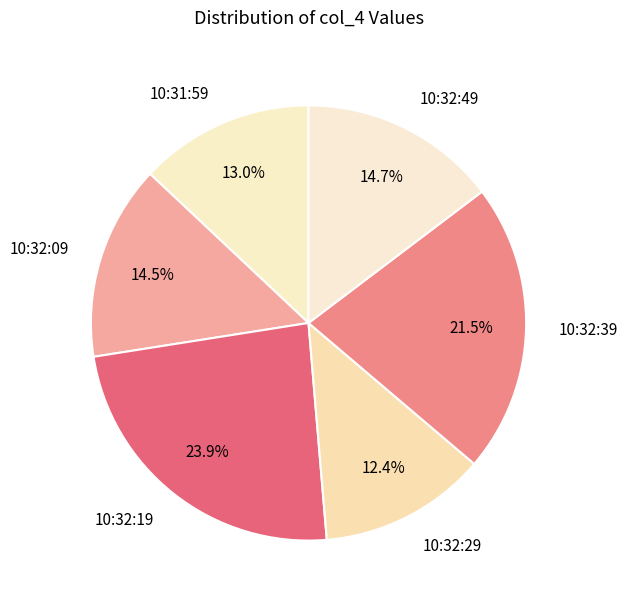

Is the sum of 10:32:09 and 10:31:59 greater than half?

No